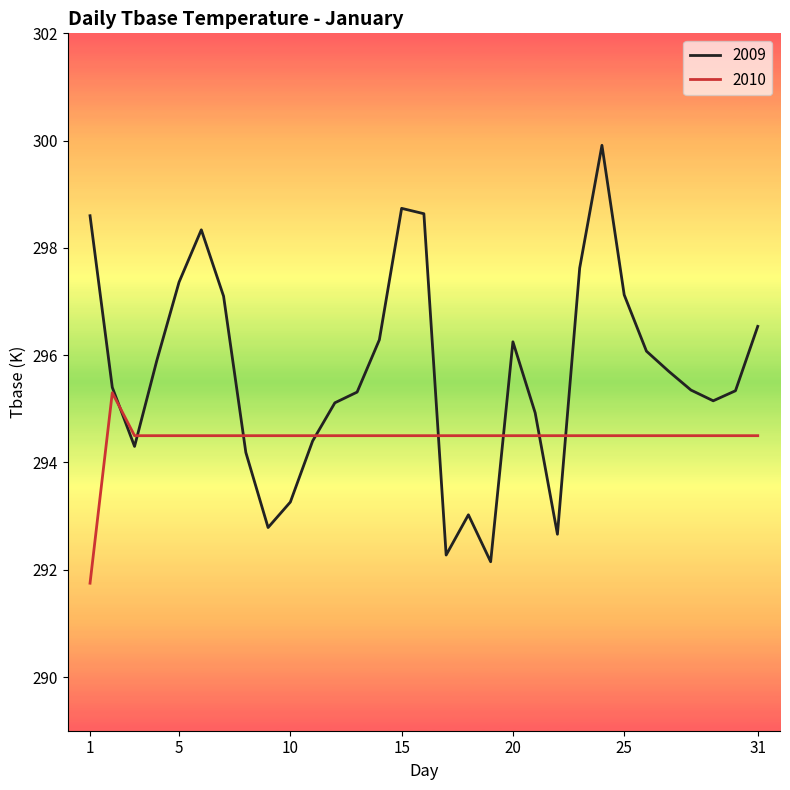

At how many categories does at least one series exceed 297?

9